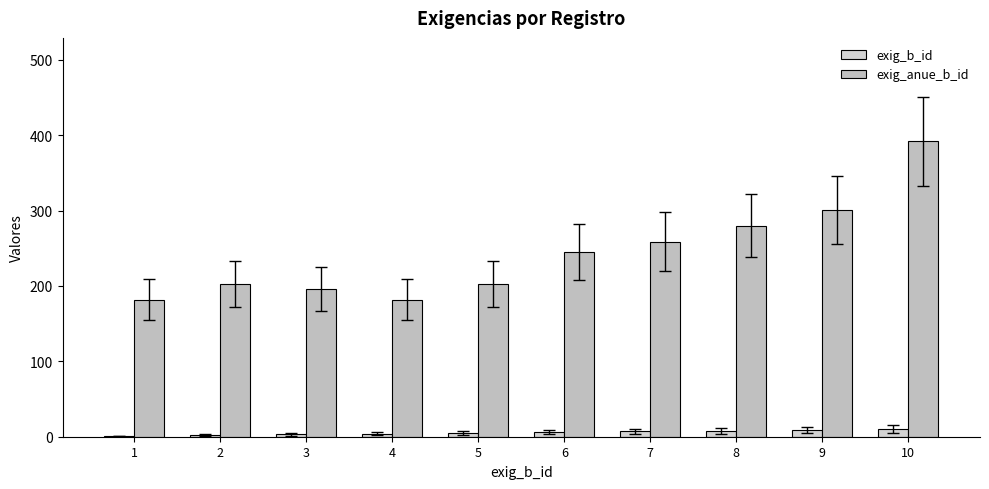

Count the number of data series in this chart.

2